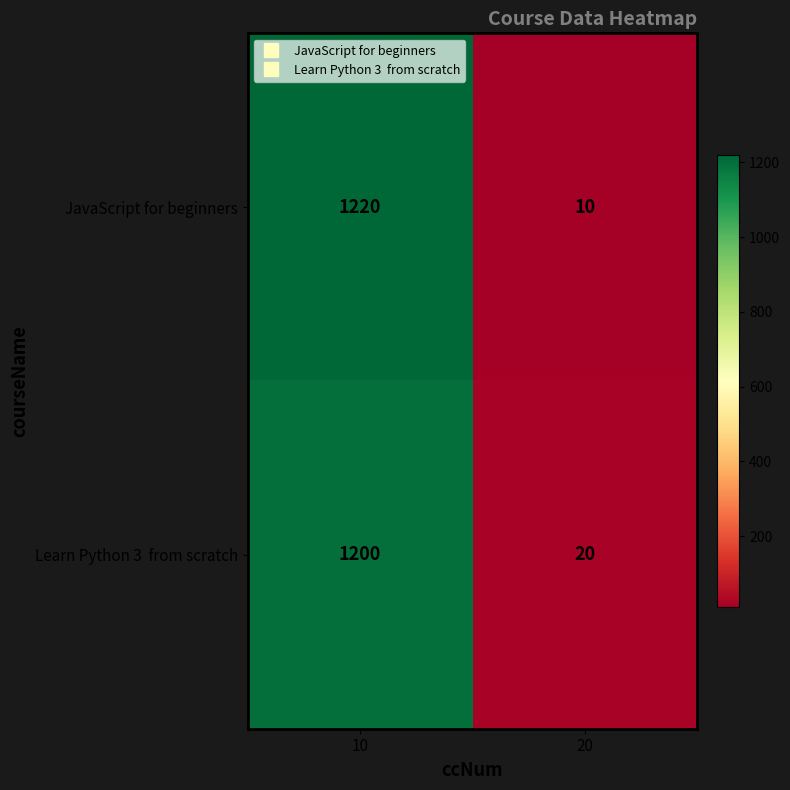

At how many categories does at least one series exceed 993?

1